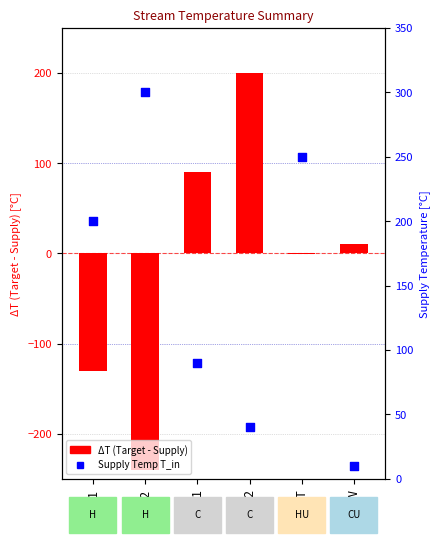

Is the value of Target - Supply (ΔT) at C2 greater than the value of Supply Temperature T_in at H2?

No